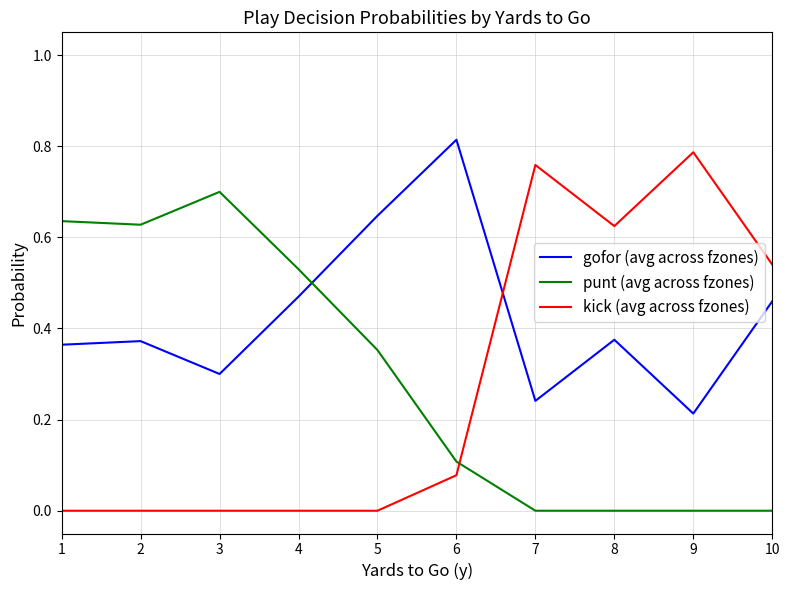

Which series has the largest total across all categories?

gofor (avg across fzones)